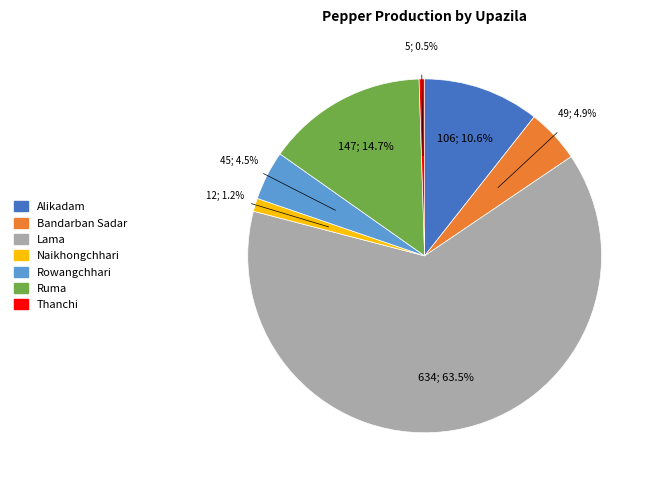

Is there any slice that represents more than half of the pie?

Yes